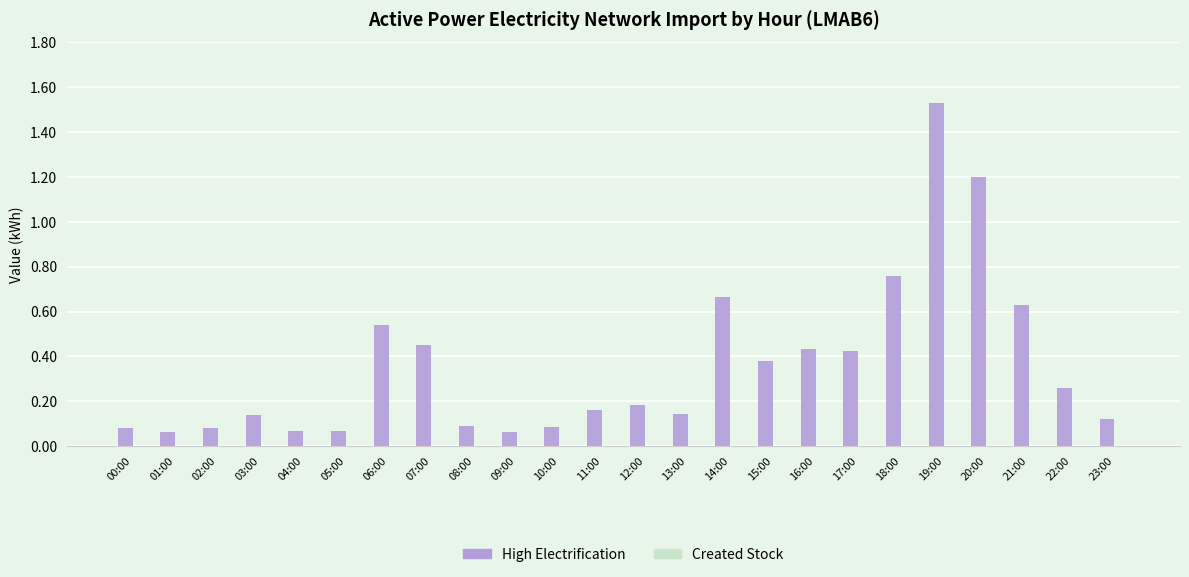

The value at 01:00 is 0.0. True or false?

False